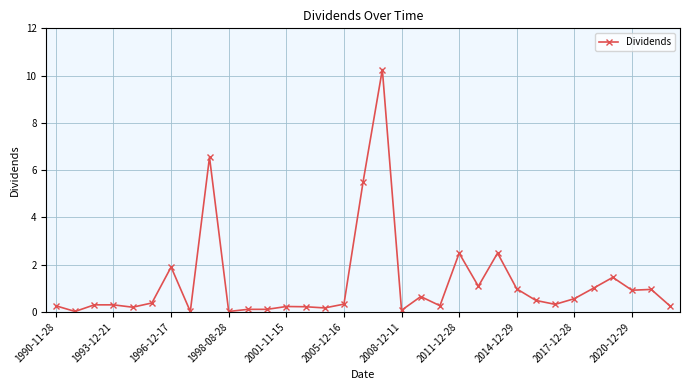

What is the maximum value shown in the chart?

10.3